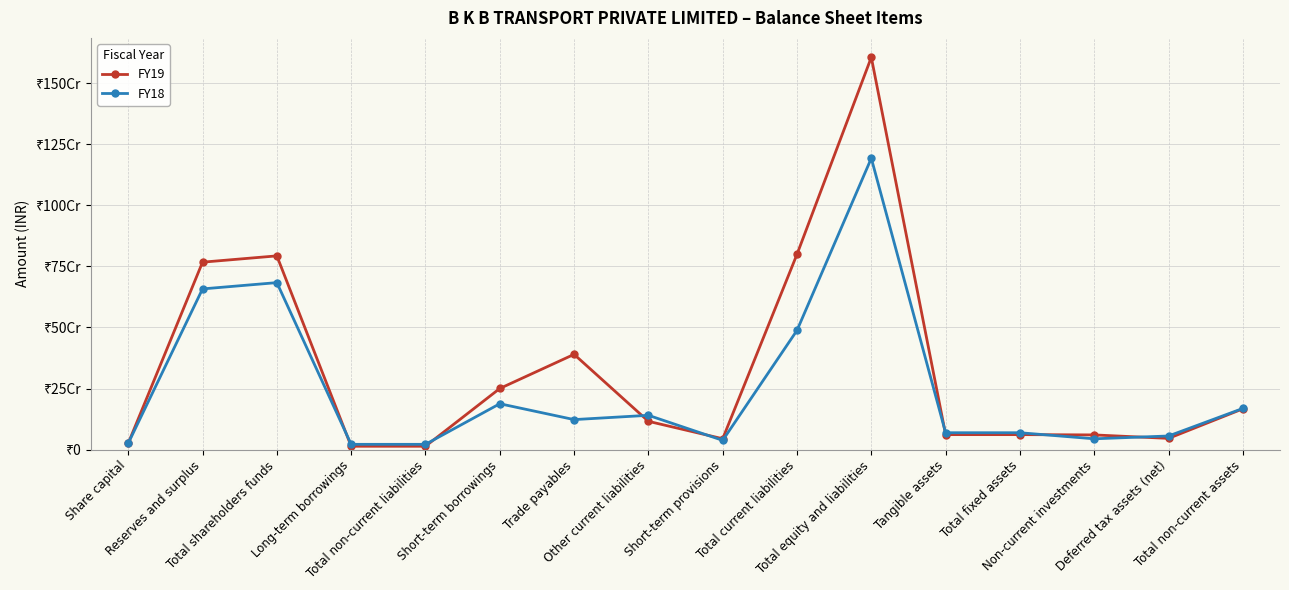

What is the lowest value of the FY19 series?

13482126